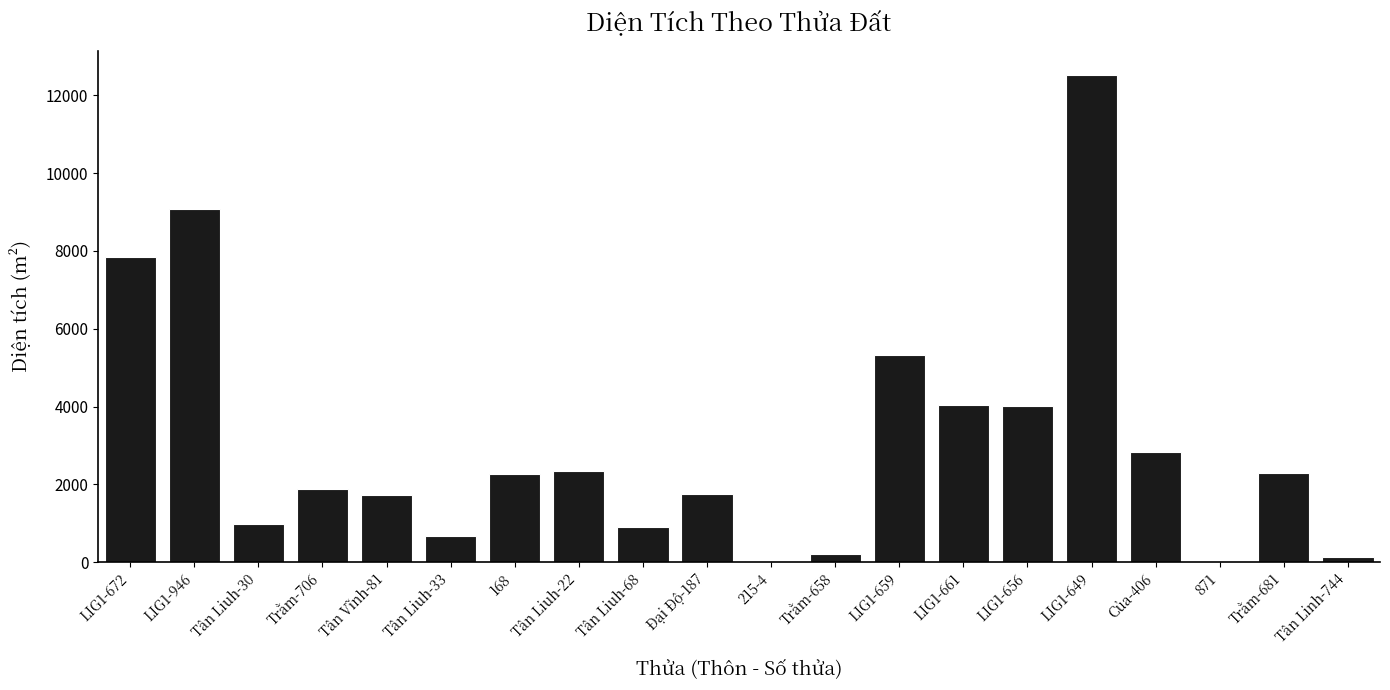

What is the maximum value shown in the chart?

12521.0